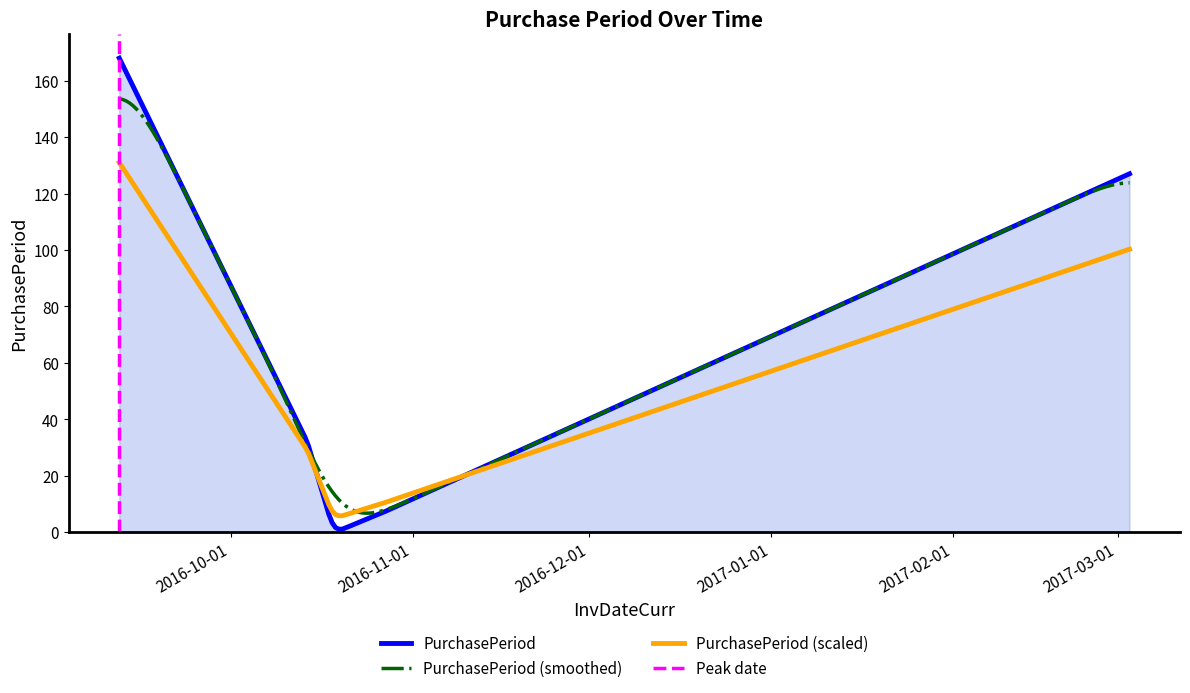

What is the difference between the second highest and second lowest values?

126